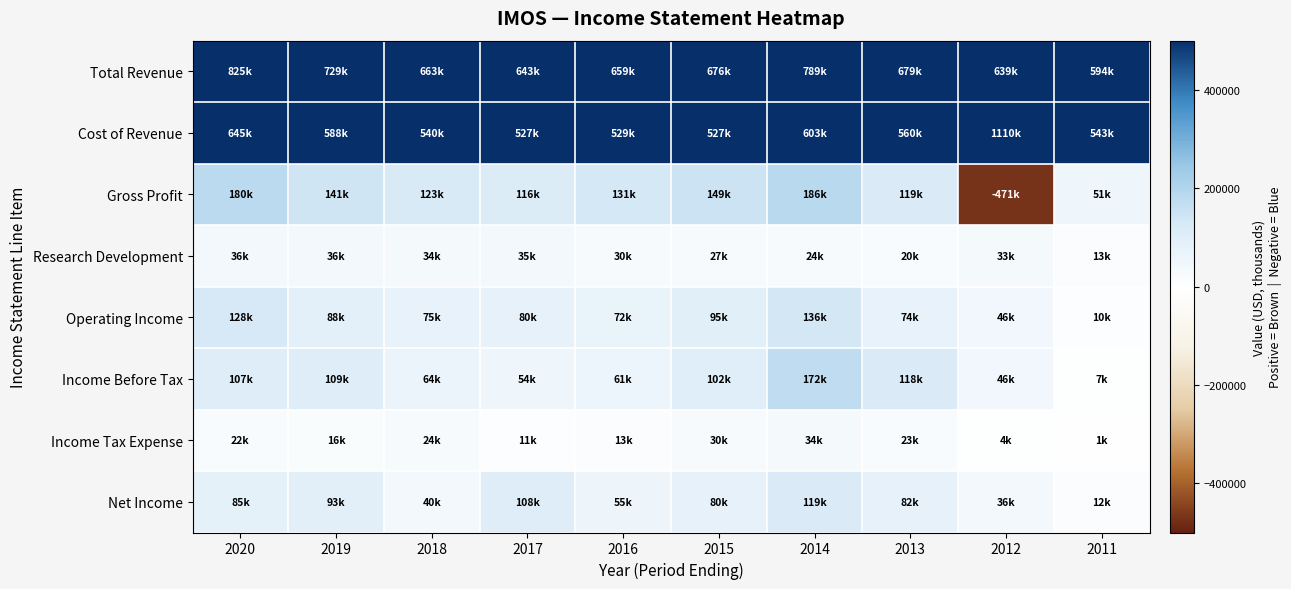

Between 2019 and 2017, which series saw the biggest shift?

Total Revenue